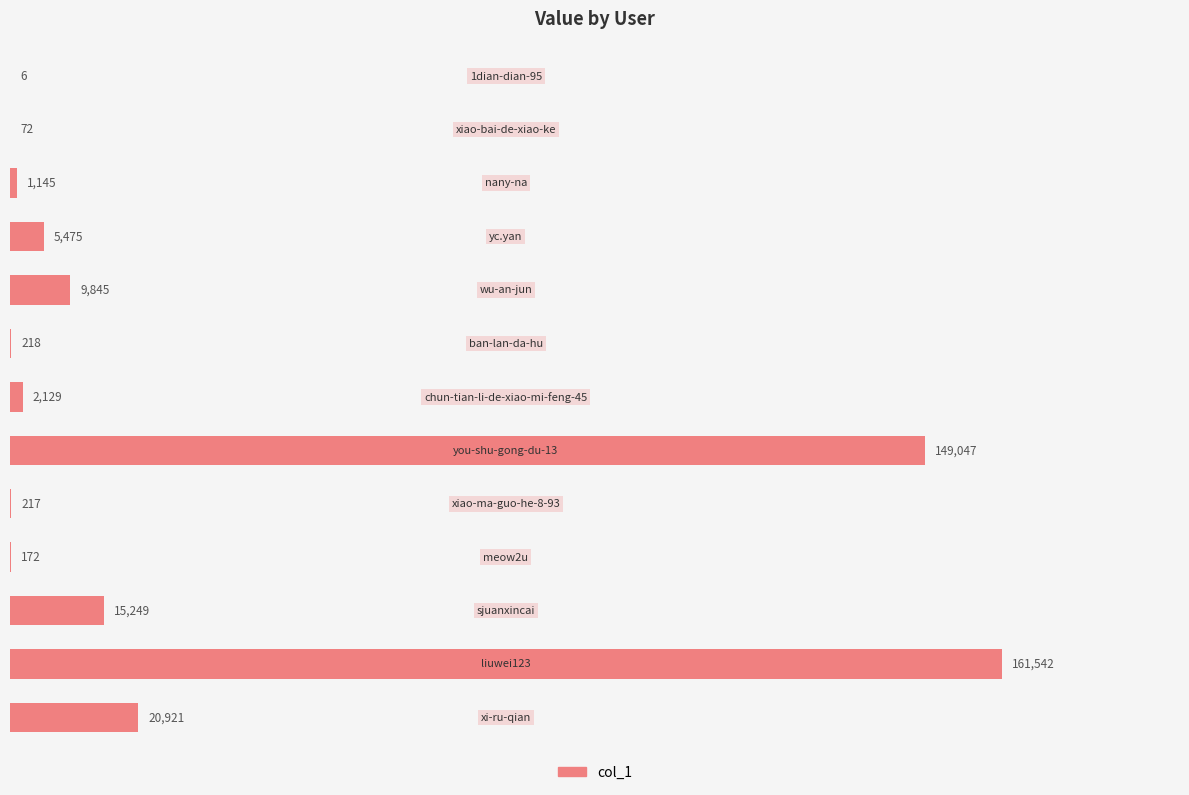

What is the maximum value shown in the chart?

161542